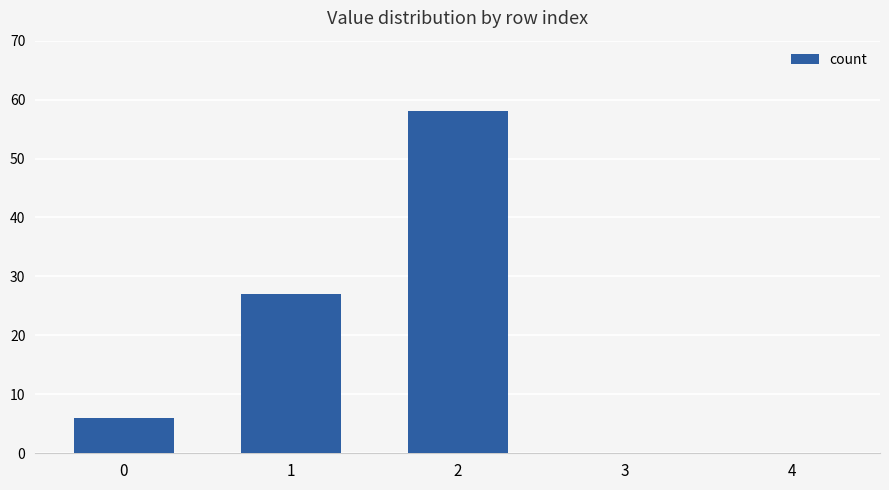

What is the sum of all values?

91